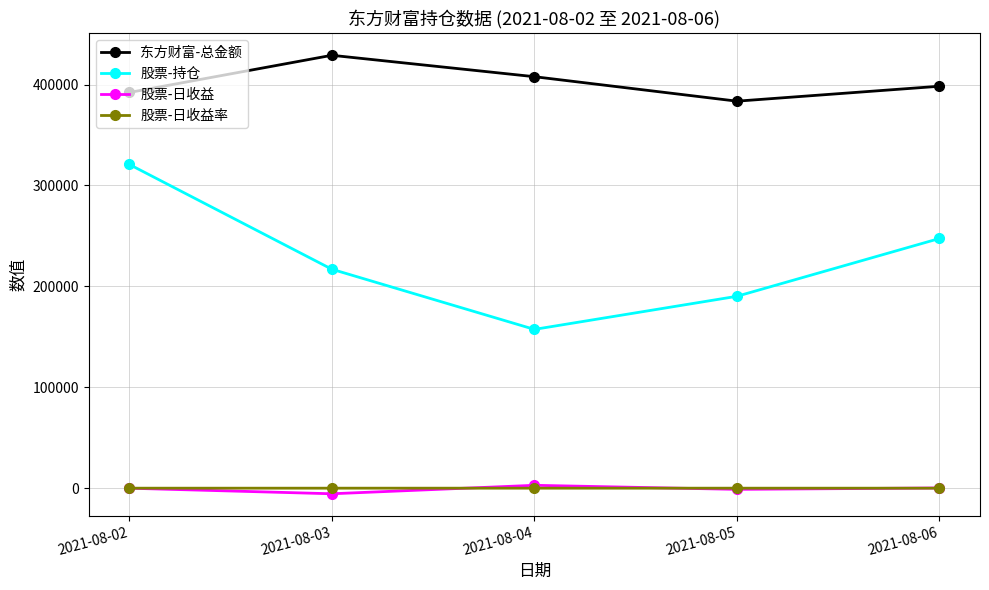

Is it true that 股票-持仓 equals 216964.0 at 2021-08-03?

True